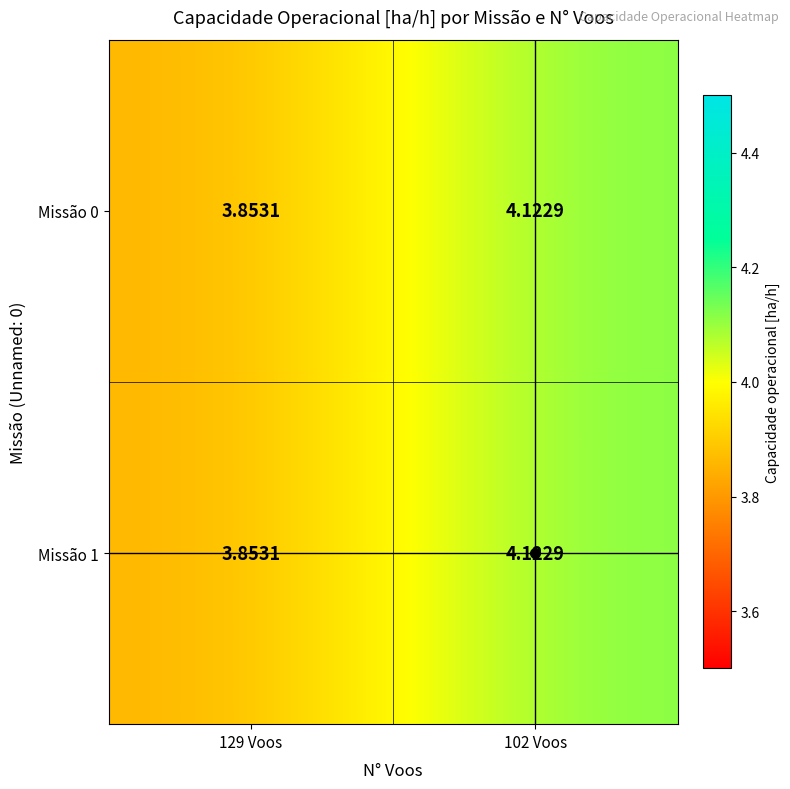

Is the value of Missão 1 at 102 Voos greater than the value of Missão 0 at 129 Voos?

Yes